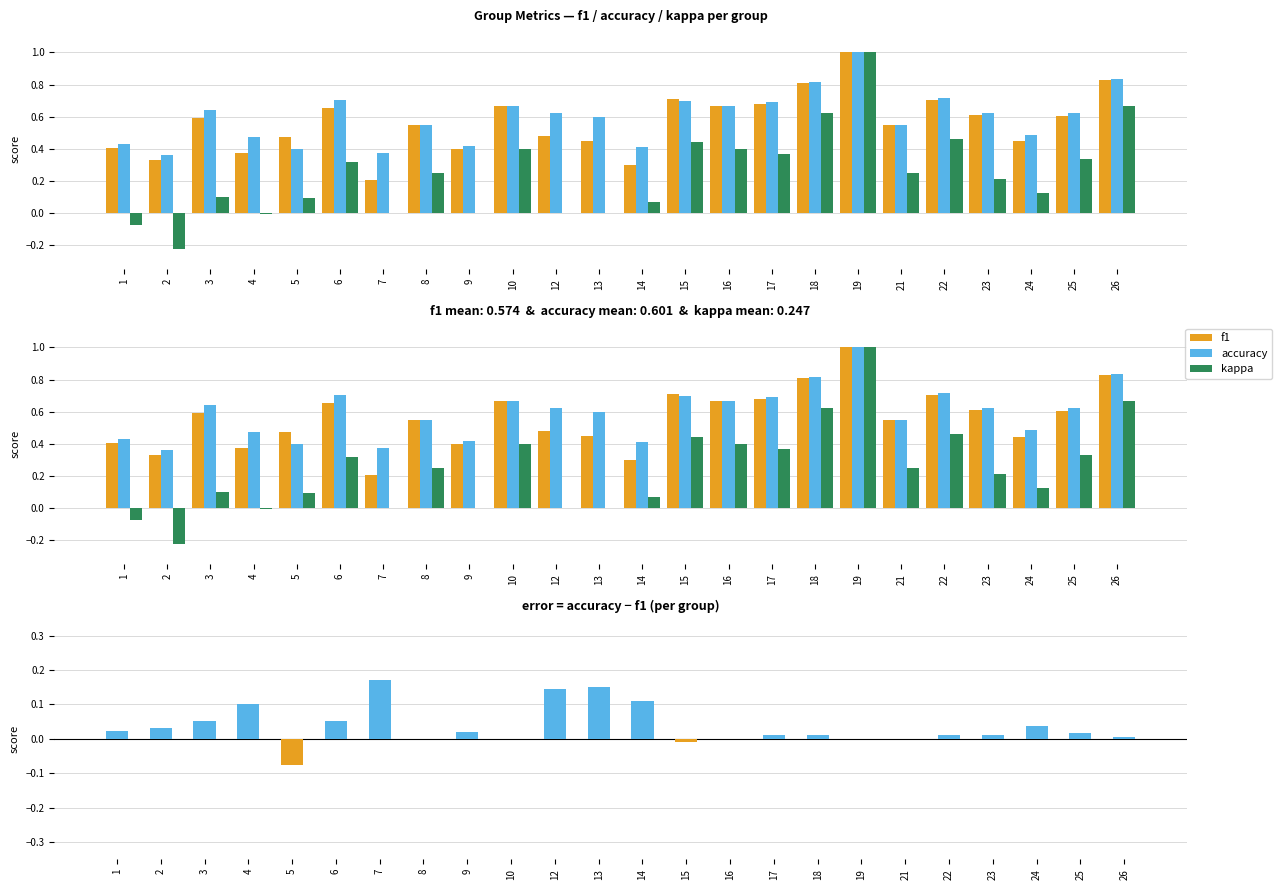

Read the kappa value at 17.

0.4